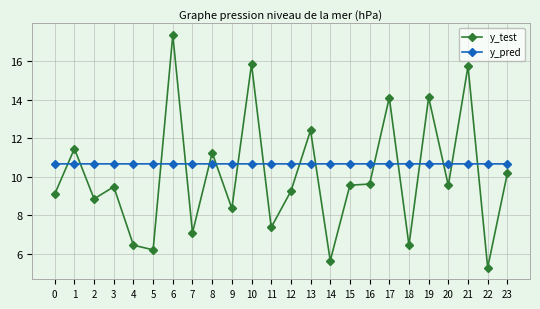

How many values in the y_test series are below 9?

9